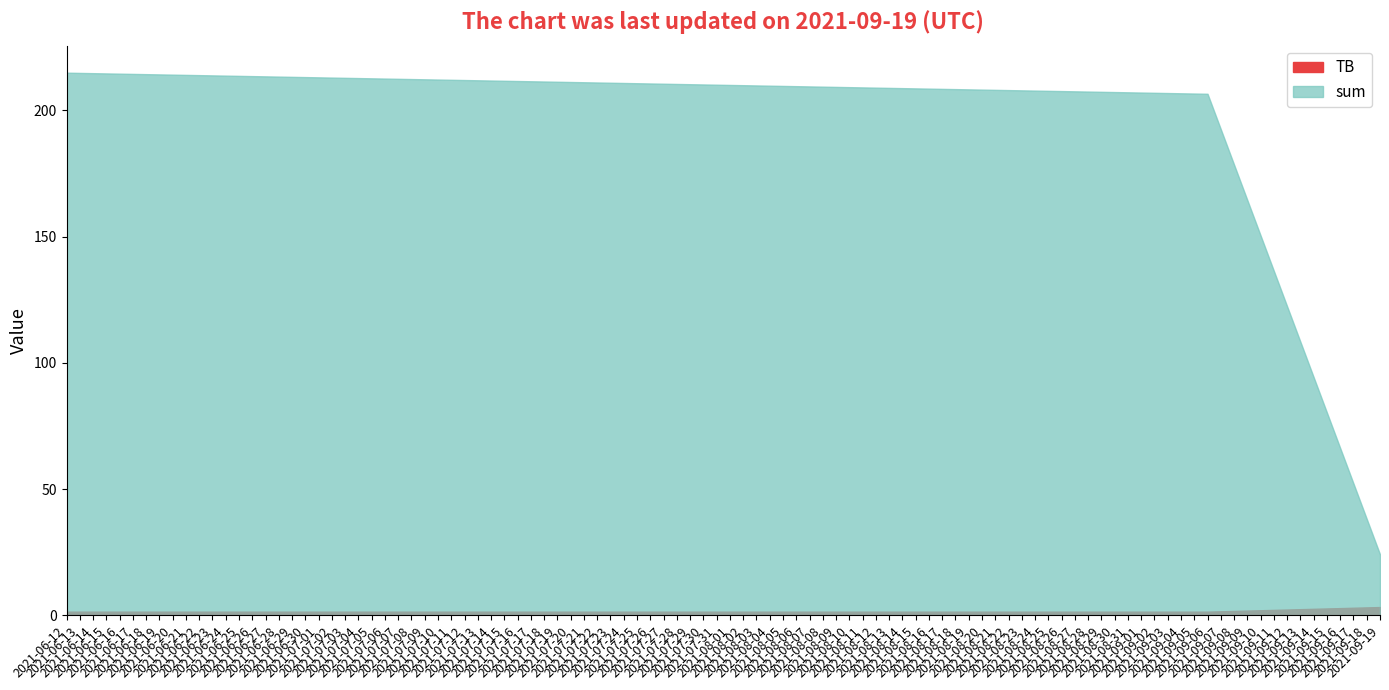

What is the label of the 2nd point from the right?

2021-09-06